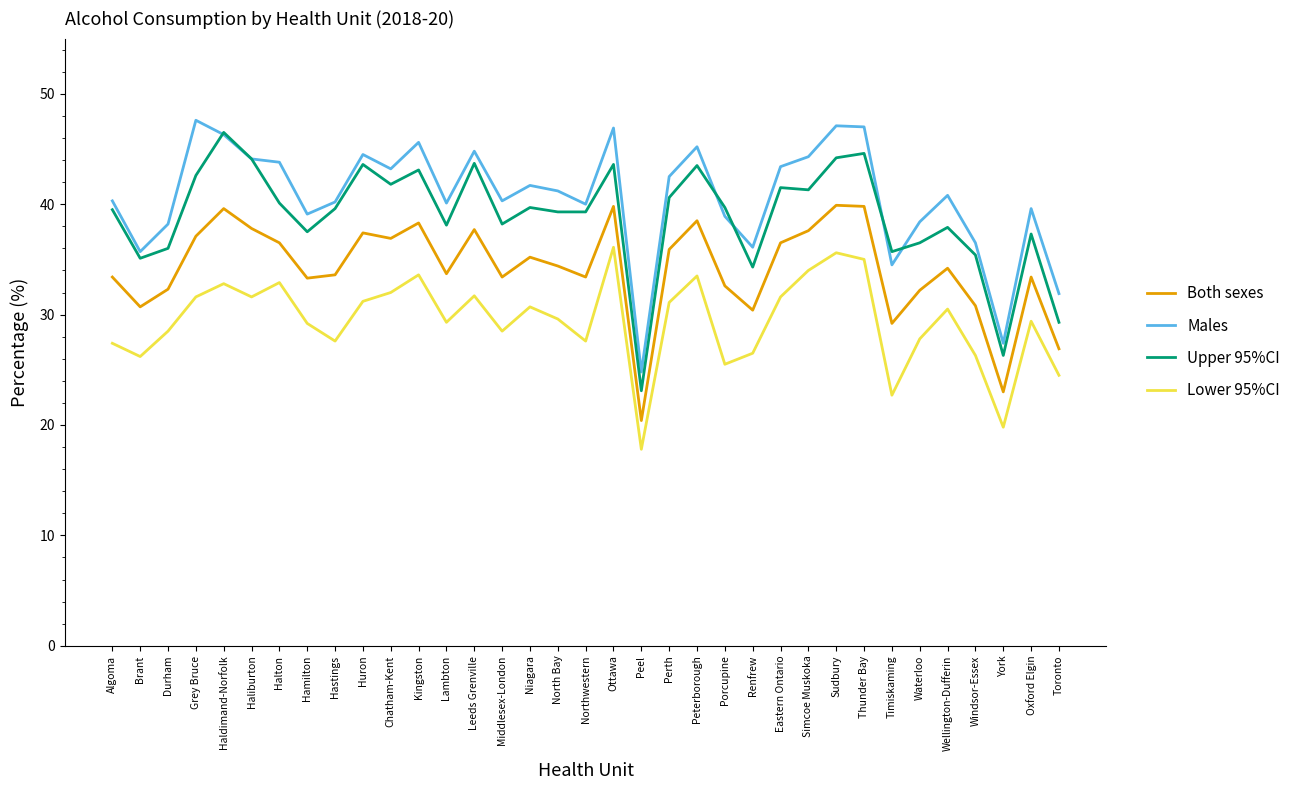

True or false: Males and Lower 95%CI intersect in this chart.

False